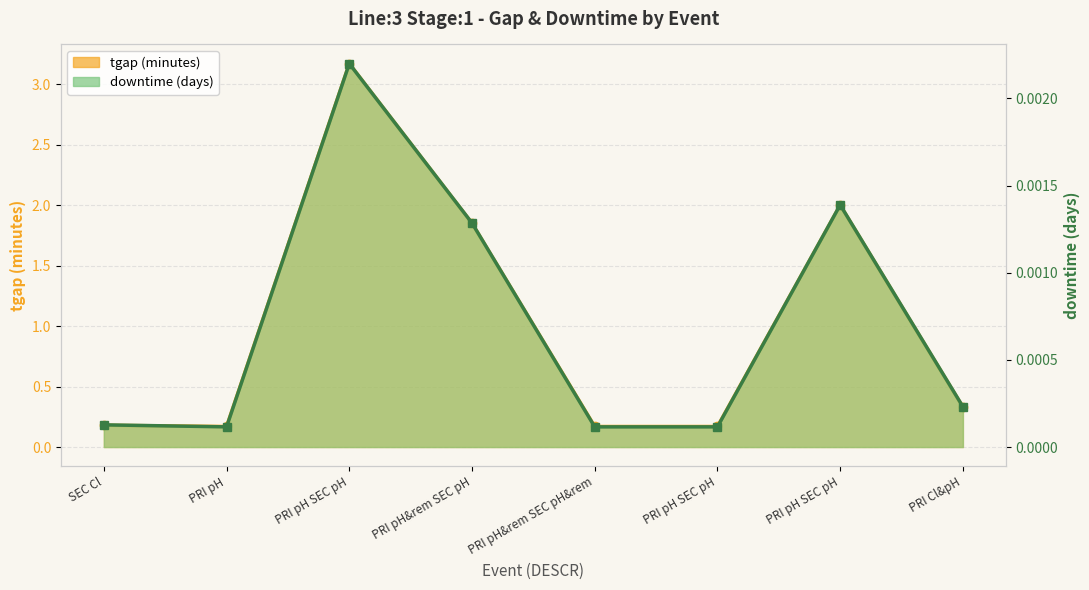

Which series has the largest total across all categories?

tgap